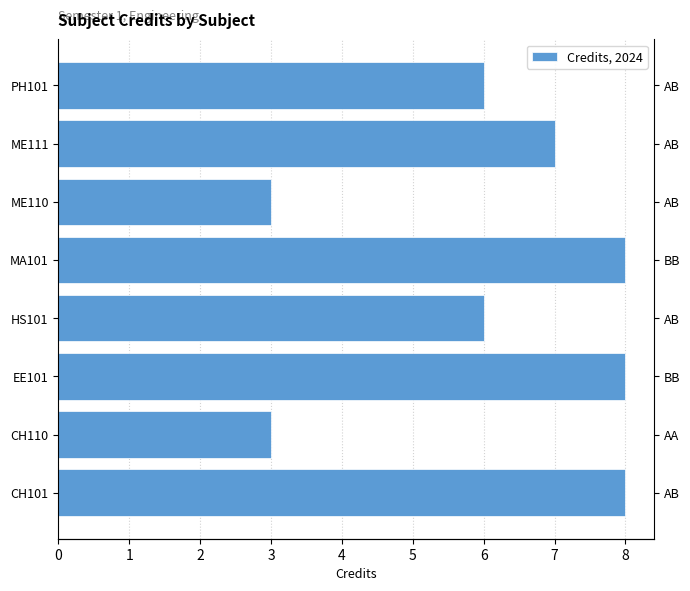

Reading left to right, list all the values displayed in this chart.

8	3	8	6	8	3	7	6